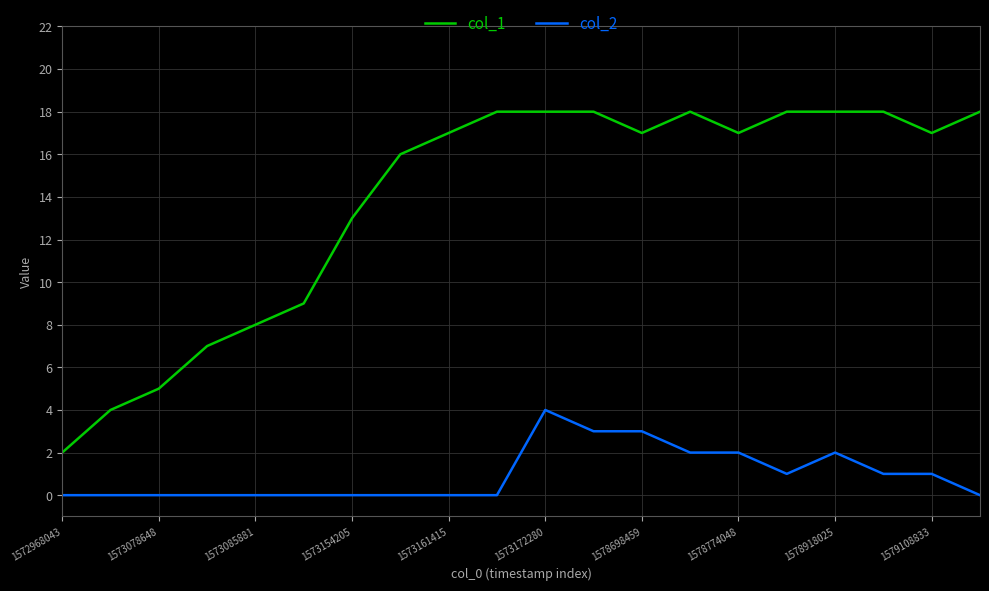

Which series has the largest total across all categories?

col_1